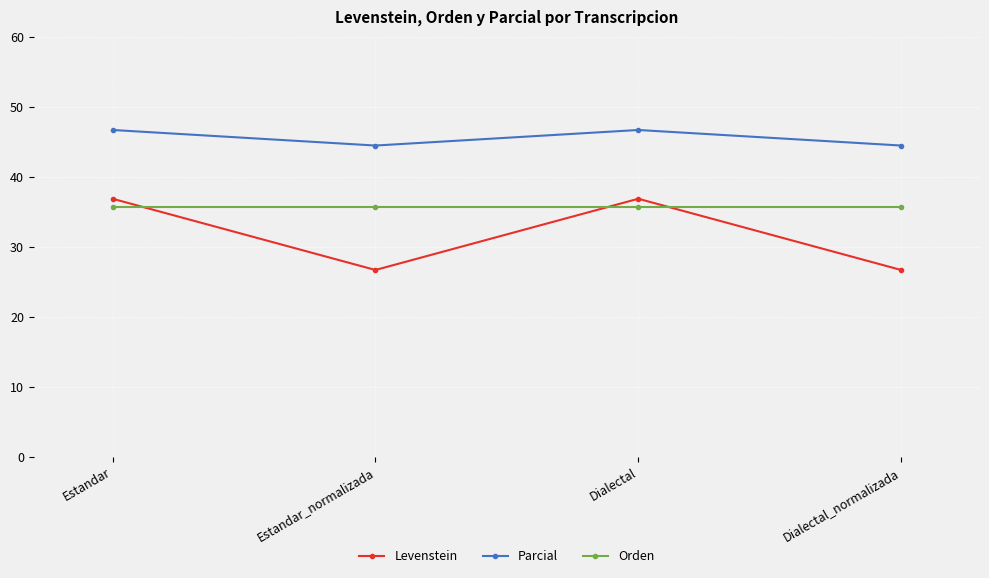

Reading left to right, extract all data points from this chart.

Levenstein: 36.8	26.7	36.8	26.7
Parcial: 46.7	44.4	46.7	44.4
Orden: 35.7	35.7	35.7	35.7